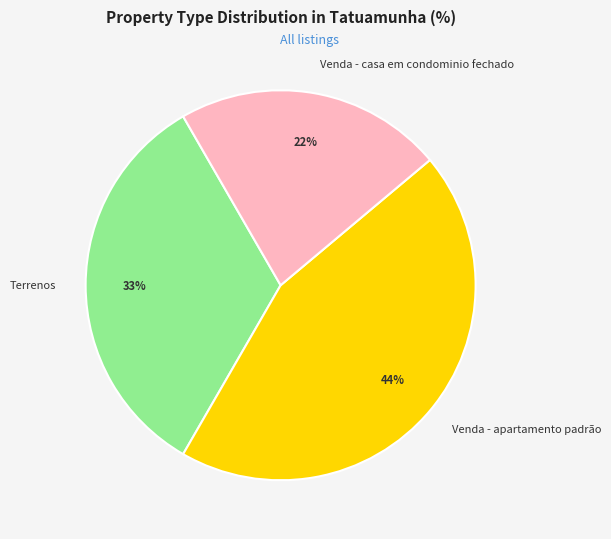

Which has a higher value, Venda - apartamento padrão or Terrenos?

Venda - apartamento padrão